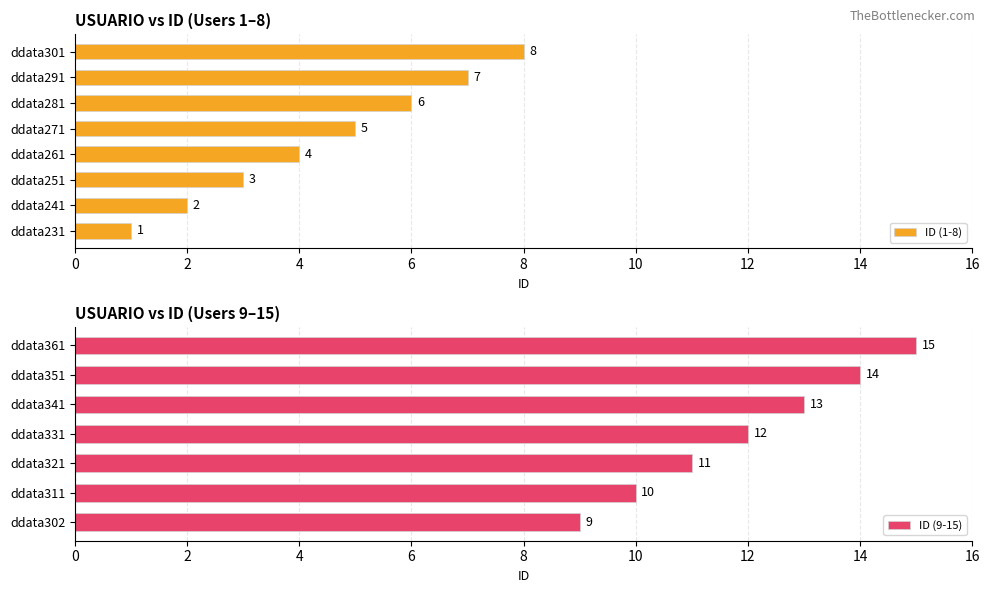

The chart shows a value of 14 at ddata301. True or false?

False